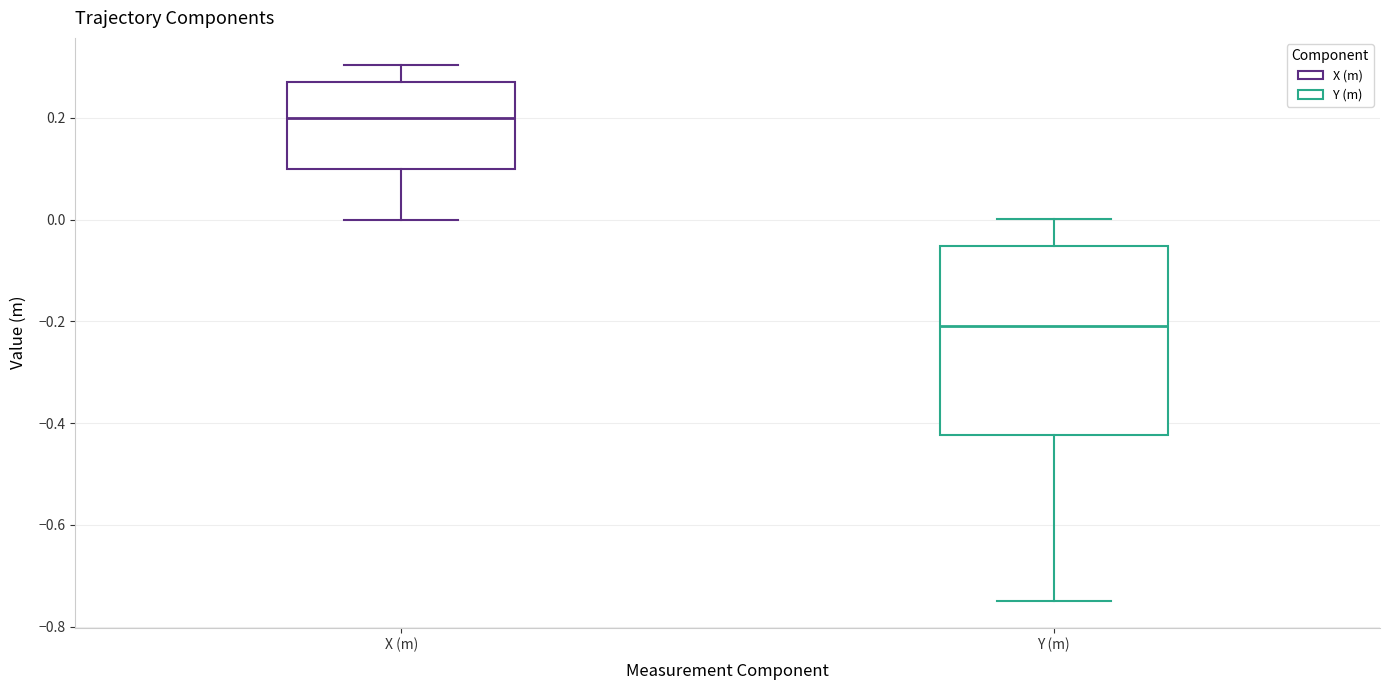

Reading left to right, transcribe this box plot: for each box, give where its median line is, the range the box spans, and where its two whiskers end, as read against the y-axis. The values are not printed on the chart, so give them approximately, as read against the axis.

X (m): median 0.20, box 0.10 to 0.28, whiskers 0.00 to 0.30
Y (m): median -0.20, box -0.42 to -0.06, whiskers -0.74 to 0.00